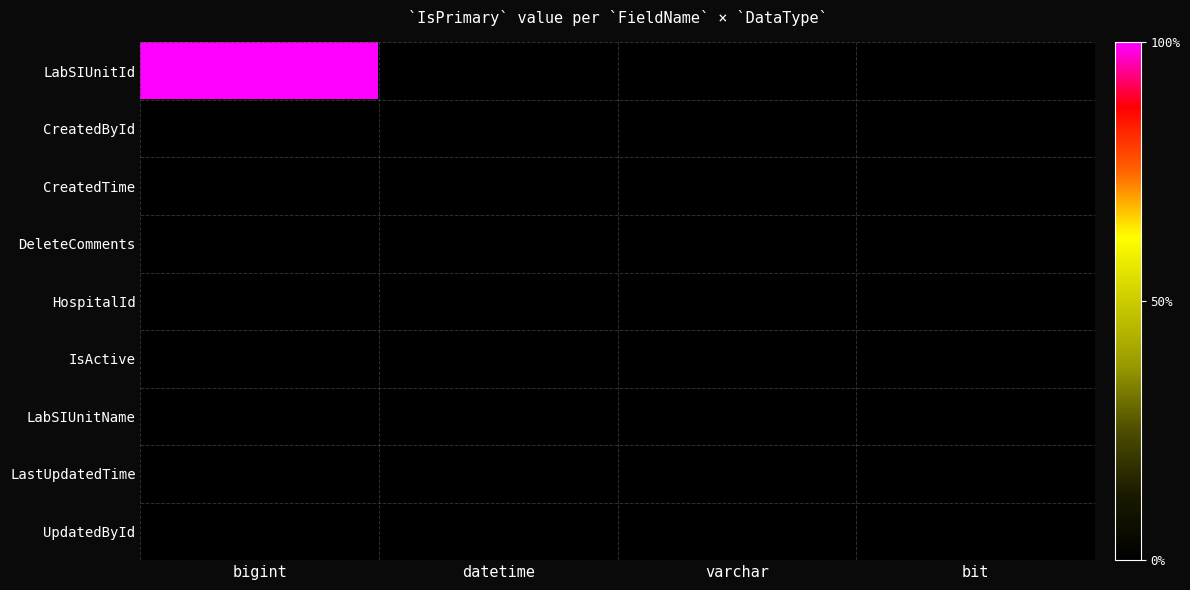

Reading left to right, transcribe all the data shown in this chart.

LabSIUnitId: bigint=1	datetime=0	varchar=0	bit=0
CreatedById: bigint=0	datetime=0	varchar=0	bit=0
CreatedTime: bigint=0	datetime=0	varchar=0	bit=0
DeleteComments: bigint=0	datetime=0	varchar=0	bit=0
HospitalId: bigint=0	datetime=0	varchar=0	bit=0
IsActive: bigint=0	datetime=0	varchar=0	bit=0
LabSIUnitName: bigint=0	datetime=0	varchar=0	bit=0
LastUpdatedTime: bigint=0	datetime=0	varchar=0	bit=0
UpdatedById: bigint=0	datetime=0	varchar=0	bit=0